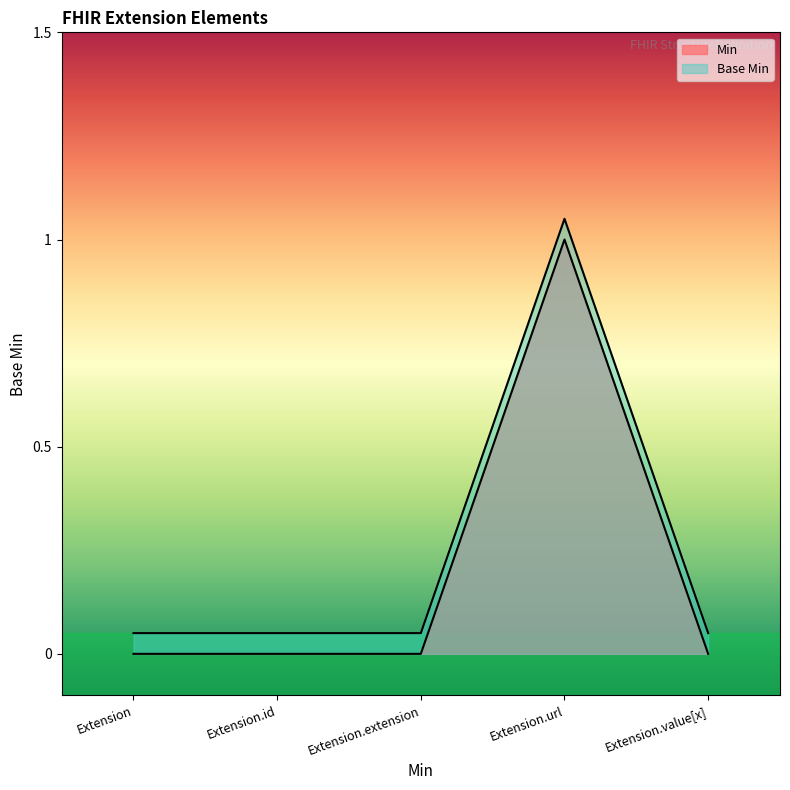

How many lines are shown in the chart?

2